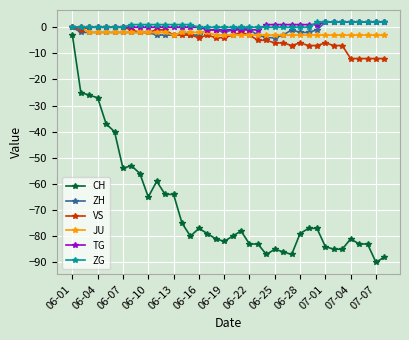

Which series has the largest range (max minus min)?

CH